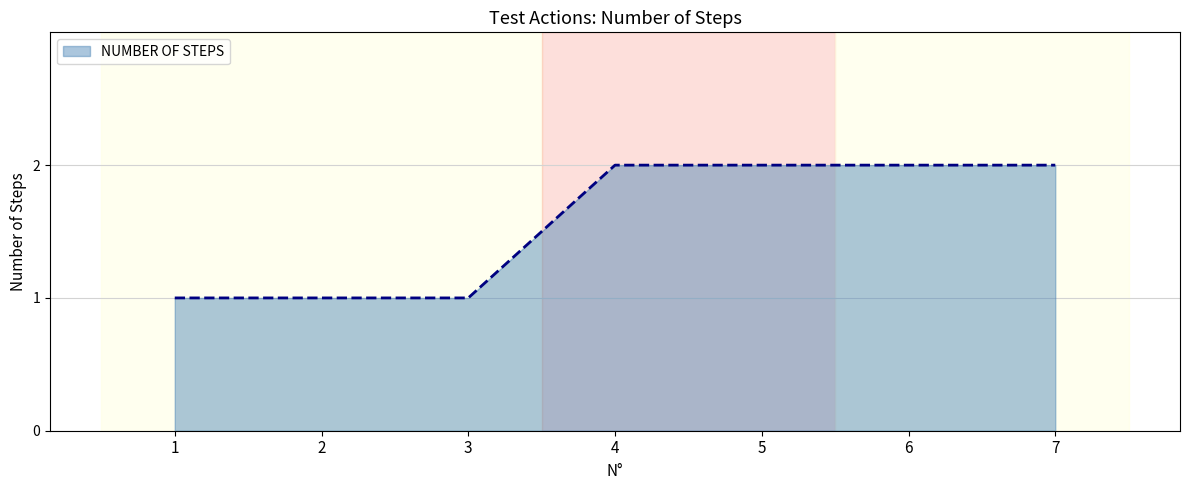

What is the greatest value displayed?

2